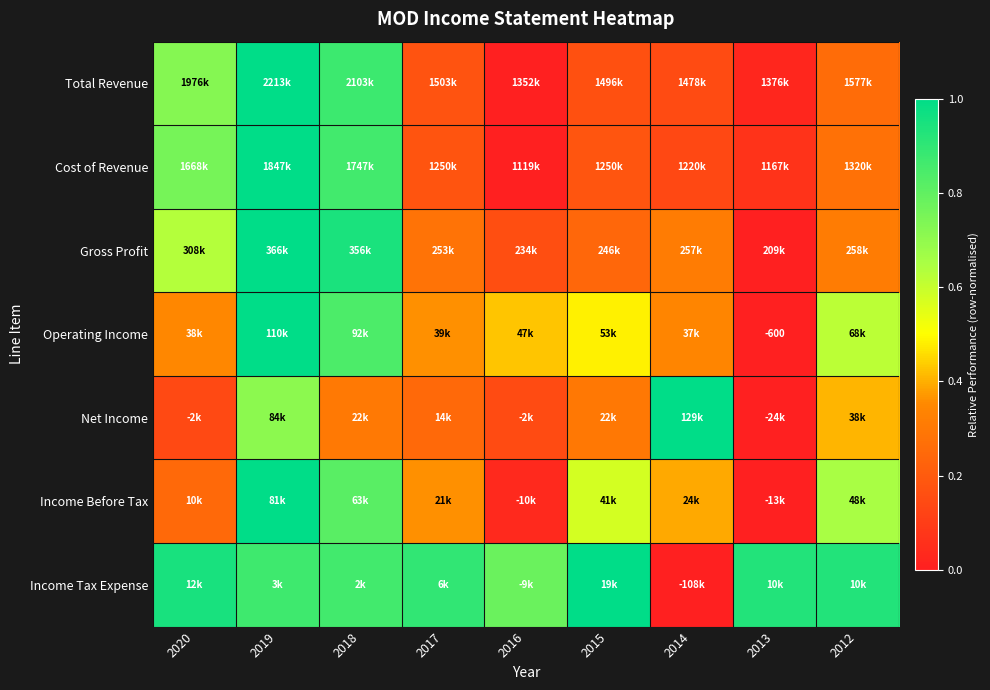

List the labels in order of Gross Profit value, smallest first.

2013, 2016, 2015, 2017, 2014, 2012, 2020, 2018, 2019